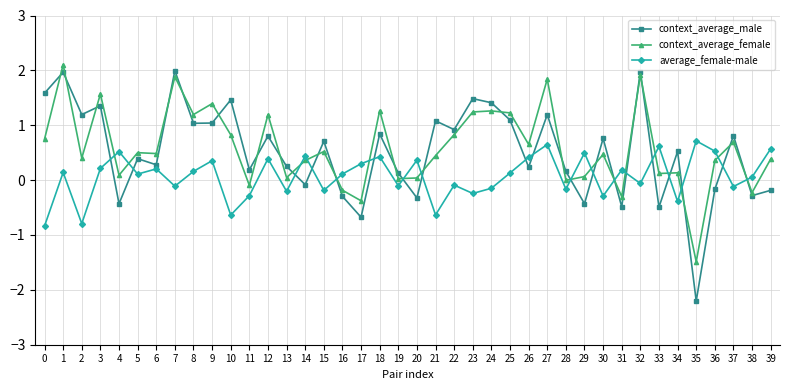

Which series has the largest range (max minus min)?

context_average_male